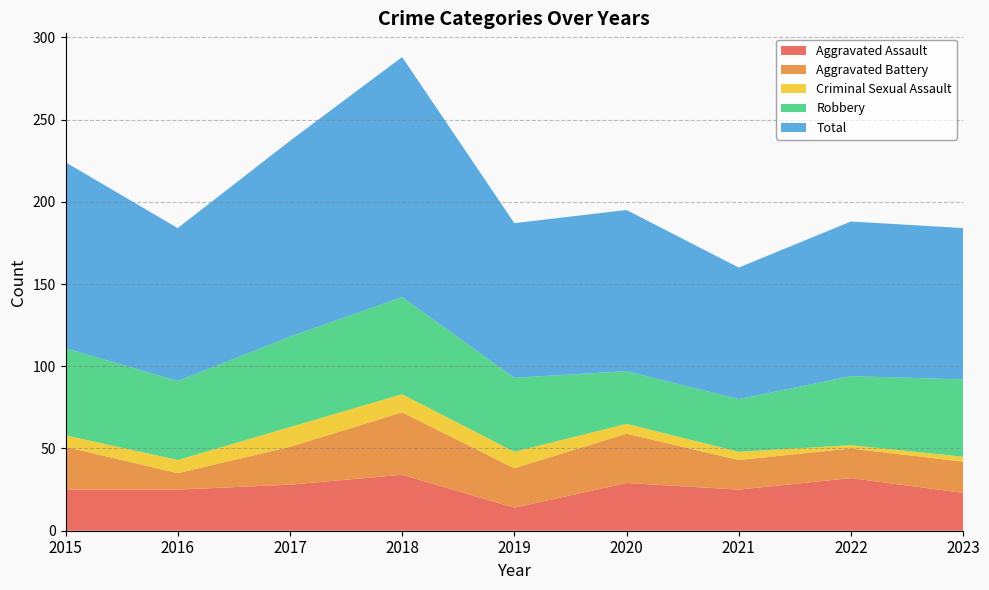

Reading left to right, transcribe all the data shown in this chart.

Aggravated Assault: 25	25	28	34	14	29	25	32	23
Aggravated Battery: 26	10	23	38	24	30	18	18	19
Criminal Sexual Assault: 7	8	12	11	10	6	5	2	3
Robbery: 53	48	55	59	45	32	32	42	47
Total: 113	93	119	146	94	98	80	94	92